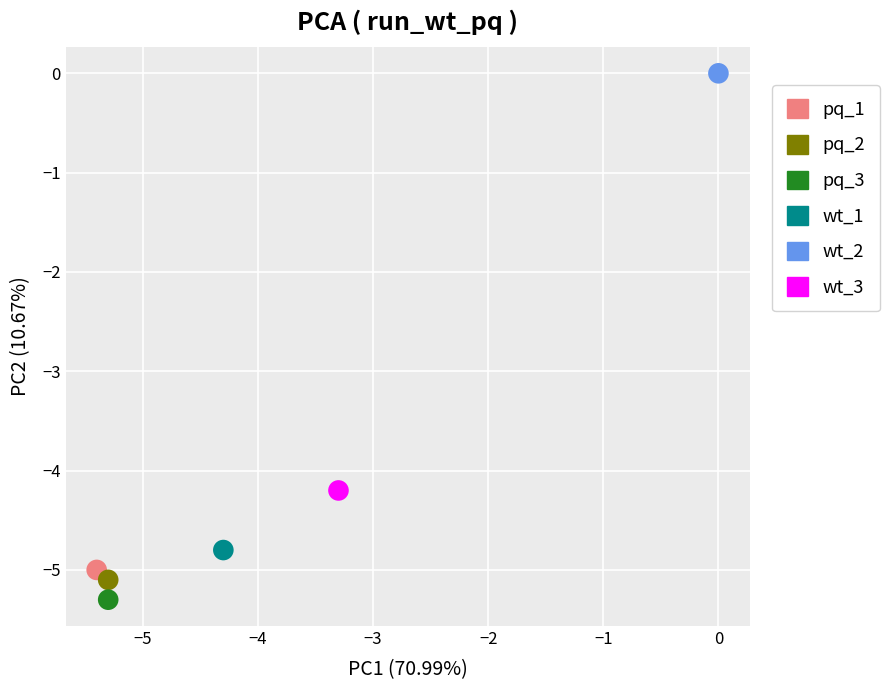

Which series contains the lowest Y value?

pq_3